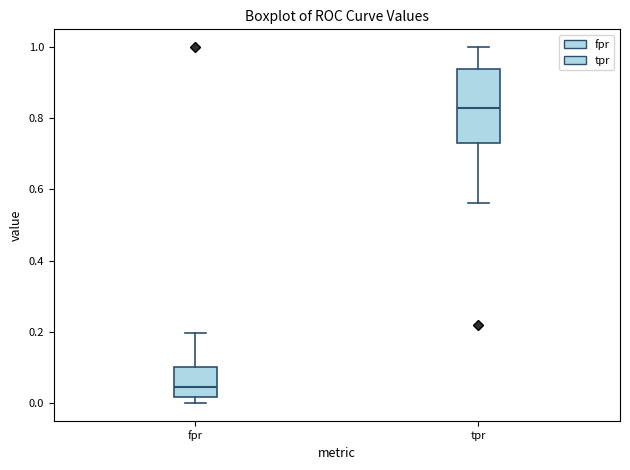

Where does the upper whisker of the box for fpr end on the y-axis? The values are not printed on the chart, so give them approximately, as read against the axis.

0.20